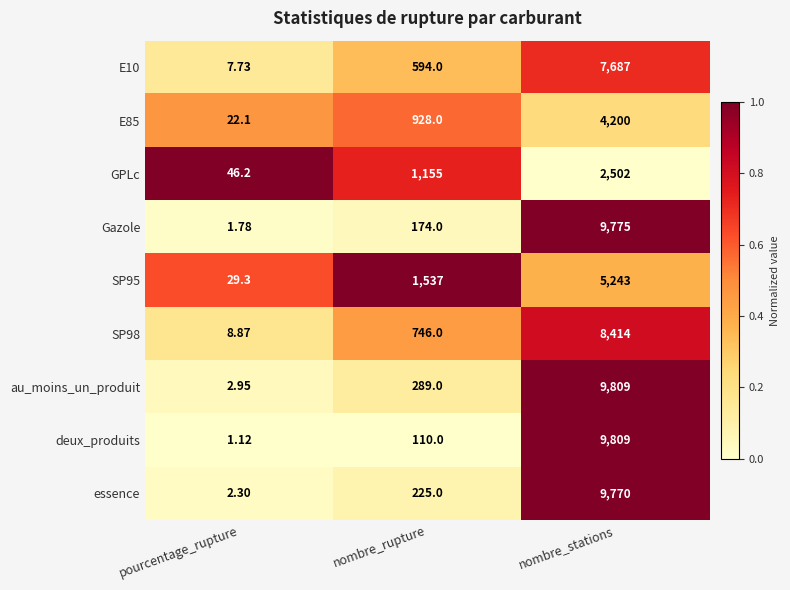

At which category is the sum across all series the highest?

nombre_stations